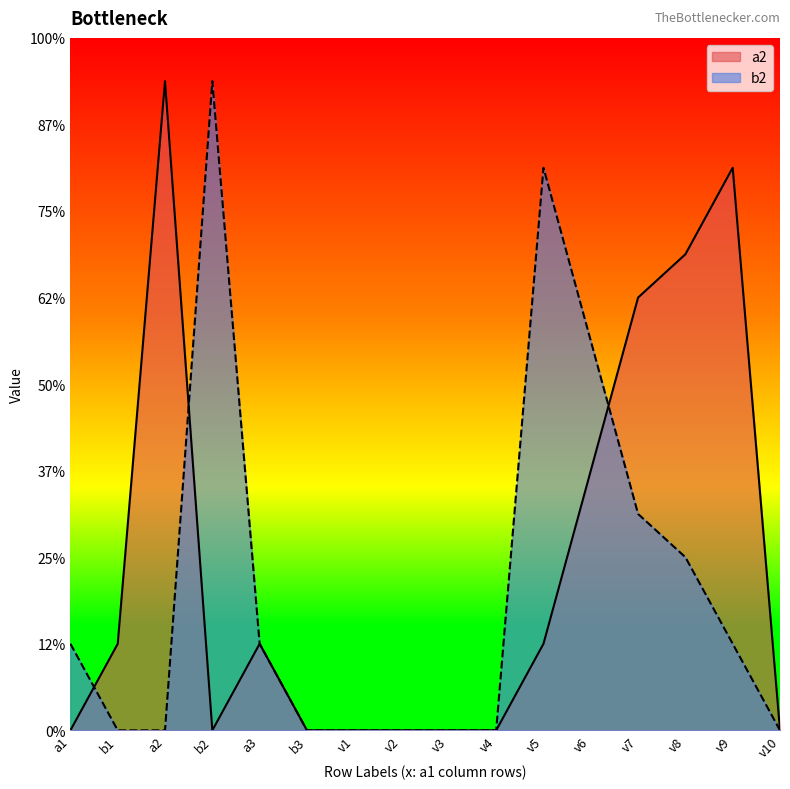

What is the spread (max minus min) of values at b1?

2